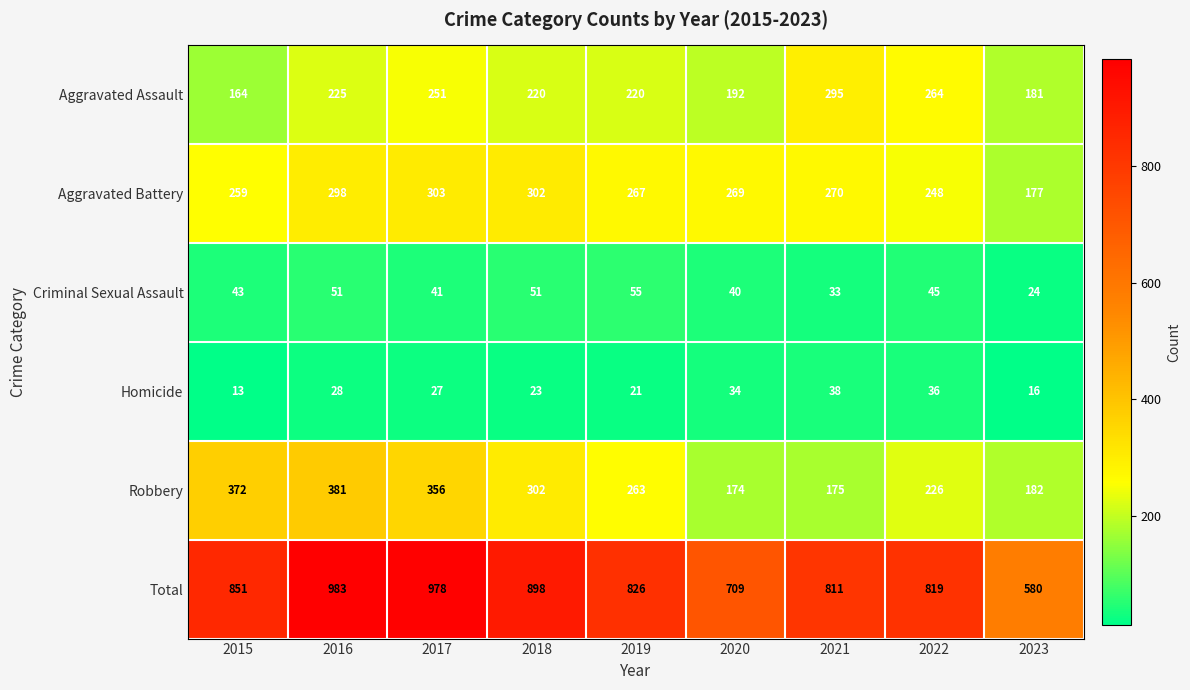

Is it true that Aggravated Assault equals 302 at 2020?

False